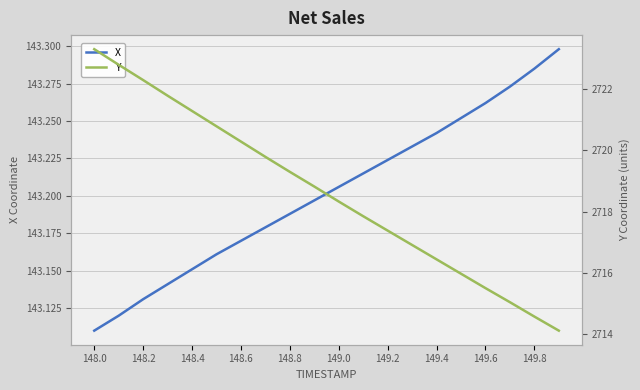

Which series has the largest total across all categories?

Y